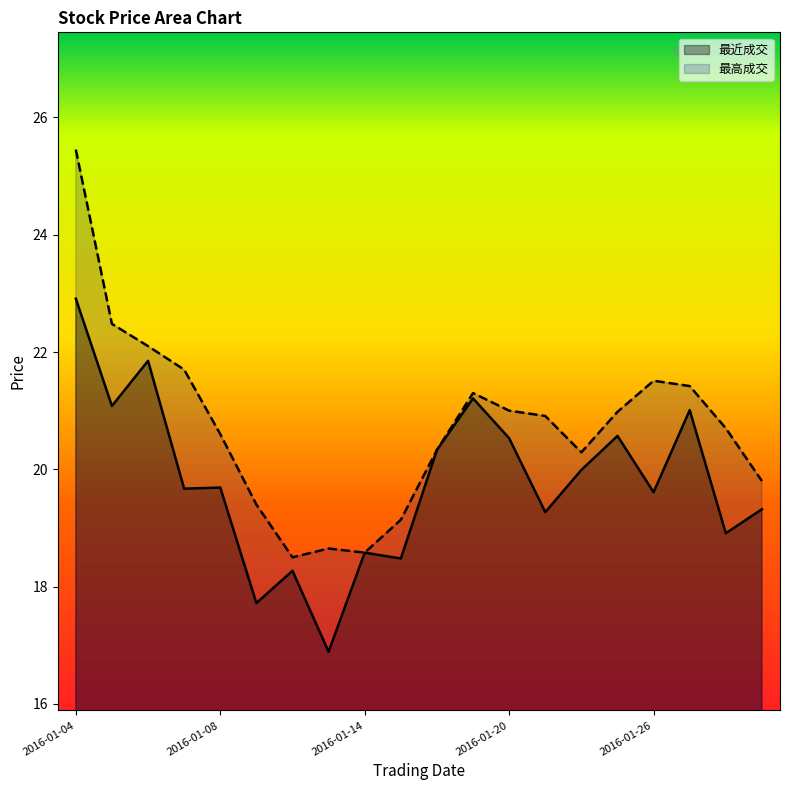

True or false: 最近成交 and 最高成交 cross at least once.

False